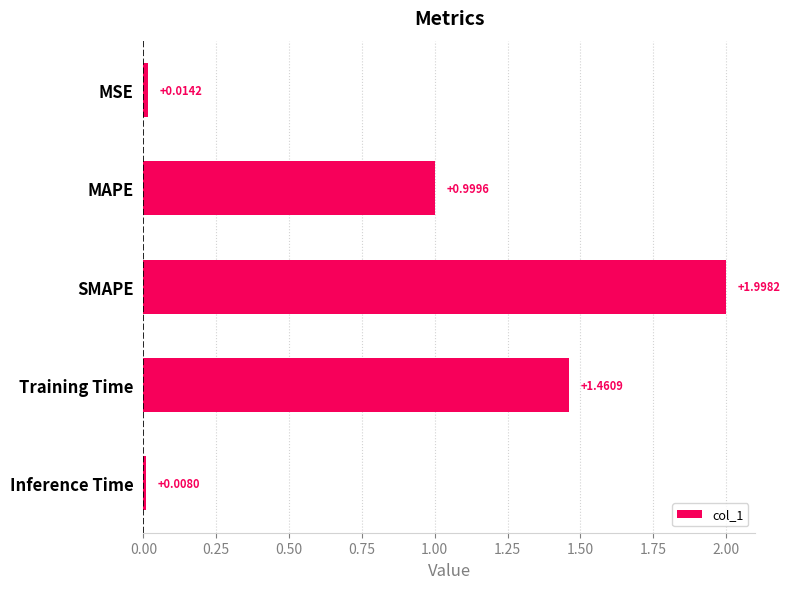

What is the change in value from MAPE to Inference Time?

-1.0